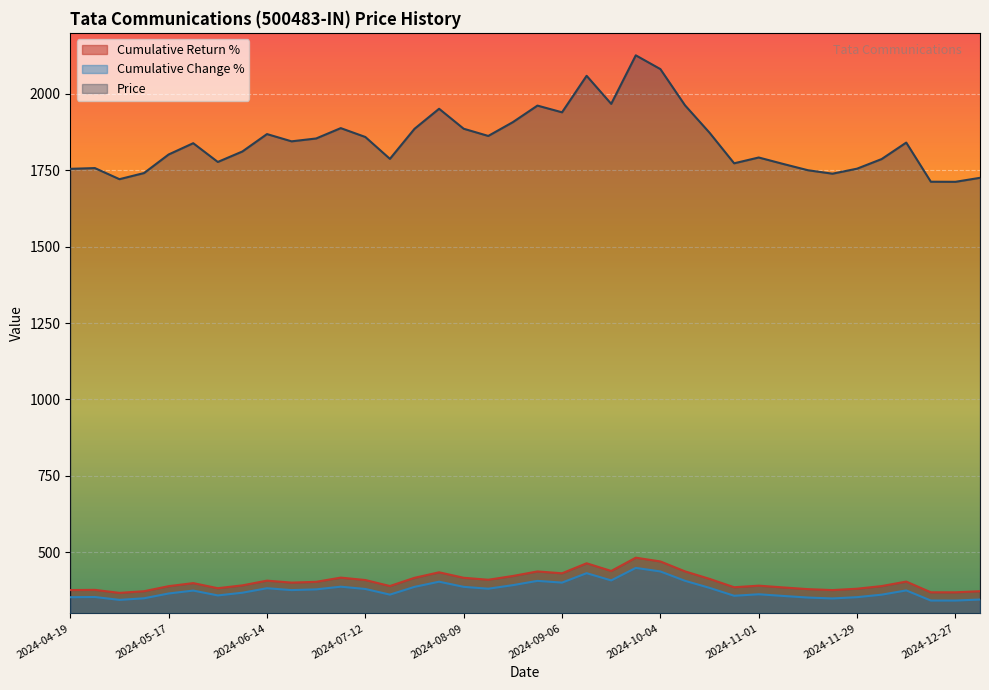

What is the difference between the highest and lowest values at 2024-11-08?

1413.8